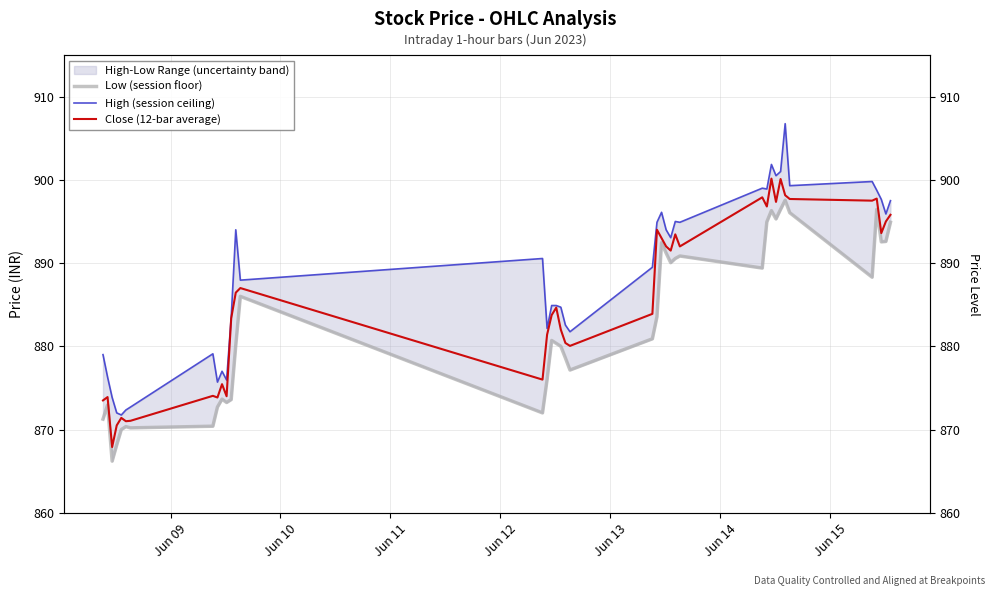

Does the chart display data point markers on the line(s)?

No